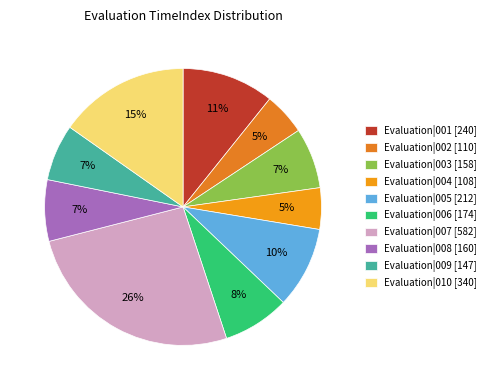

Rank the categories by value from lowest to highest.

Evaluation|004 [108], Evaluation|002 [110], Evaluation|009 [147], Evaluation|003 [158], Evaluation|008 [160], Evaluation|006 [174], Evaluation|005 [212], Evaluation|001 [240], Evaluation|010 [340], Evaluation|007 [582]